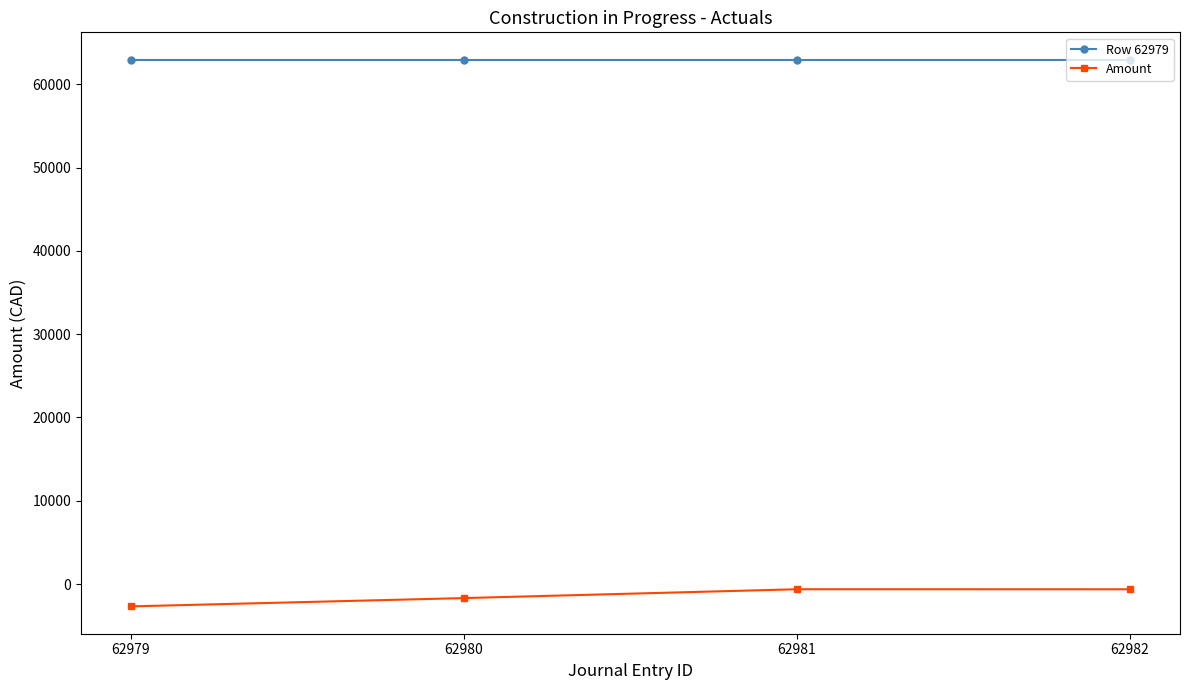

What is the maximum value shown in the chart?

62979.0